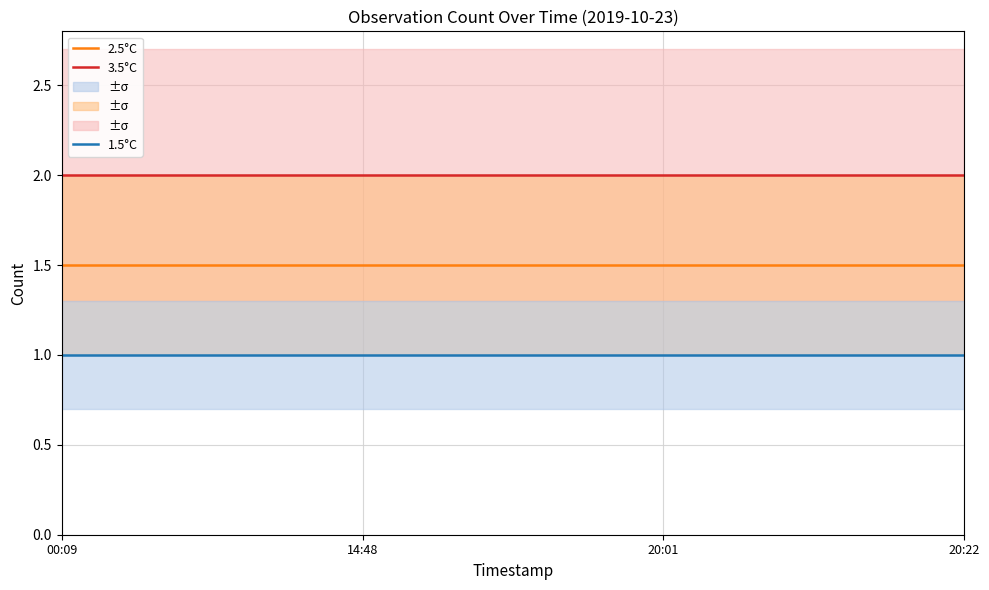

What is the difference between the highest and lowest values at 14:48?

1.0